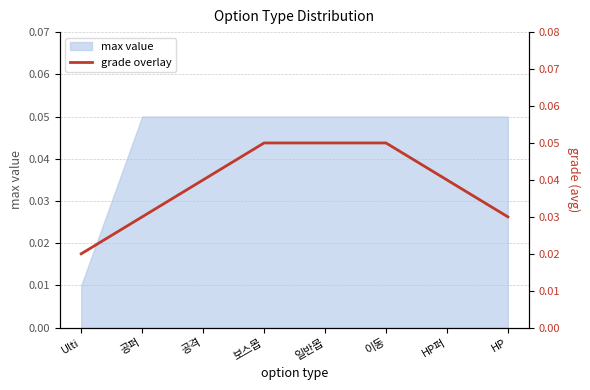

What is the label of the 7th point from the left?

HP퍼